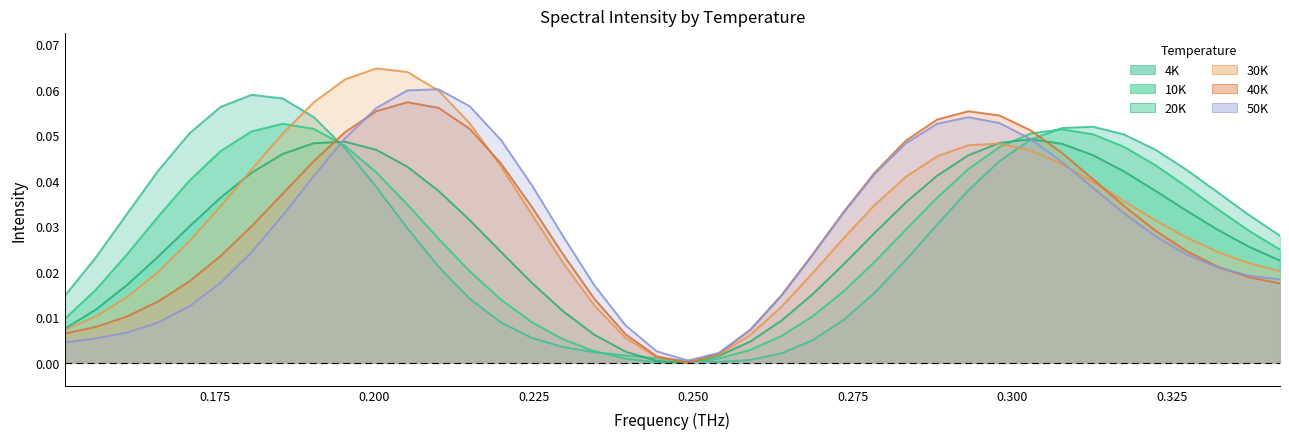

At how many categories does at least one series exceed 0?

40